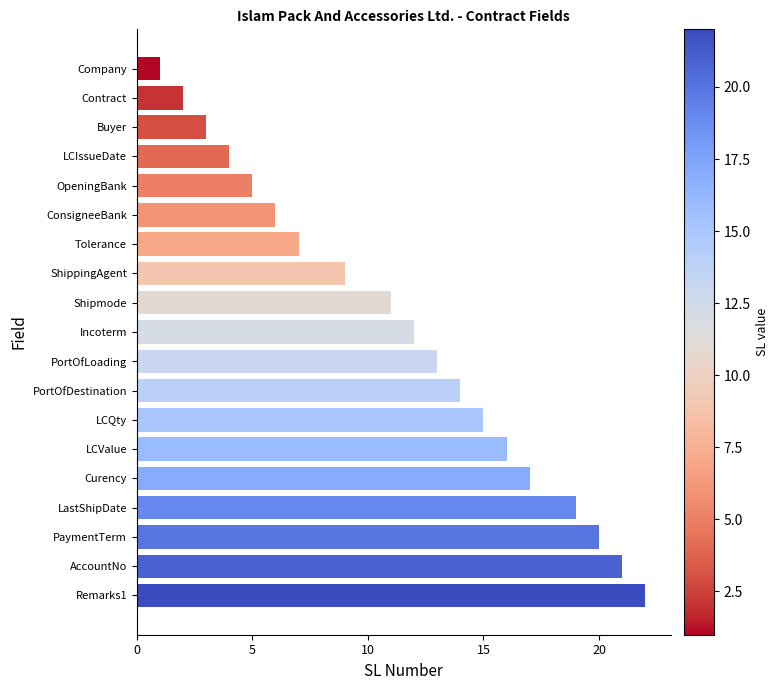

Which has a higher value, ShippingAgent or ConsigneeBank?

ShippingAgent